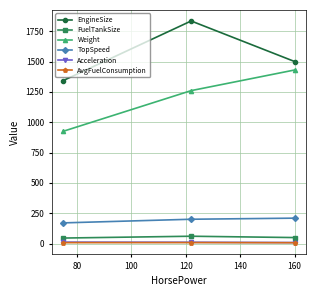

What is the maximum value for TopSpeed?

209.0